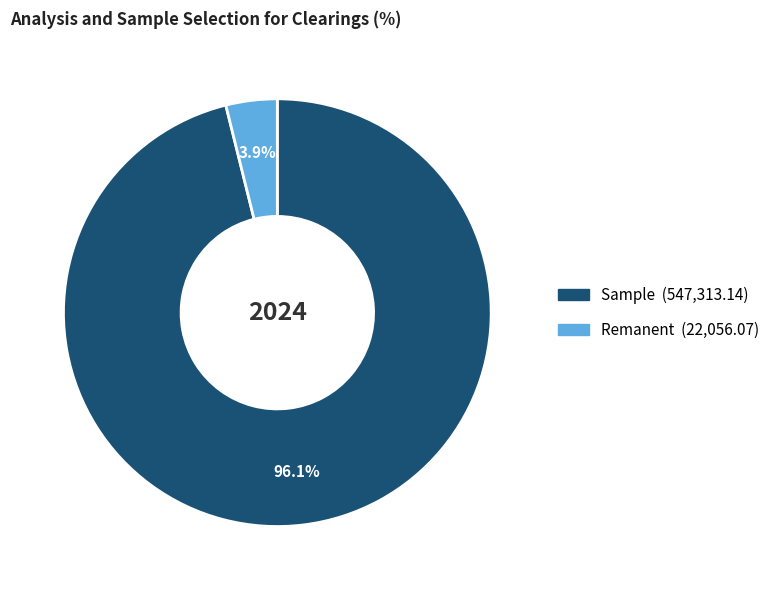

Between Sample and Remanent, which is larger?

Sample